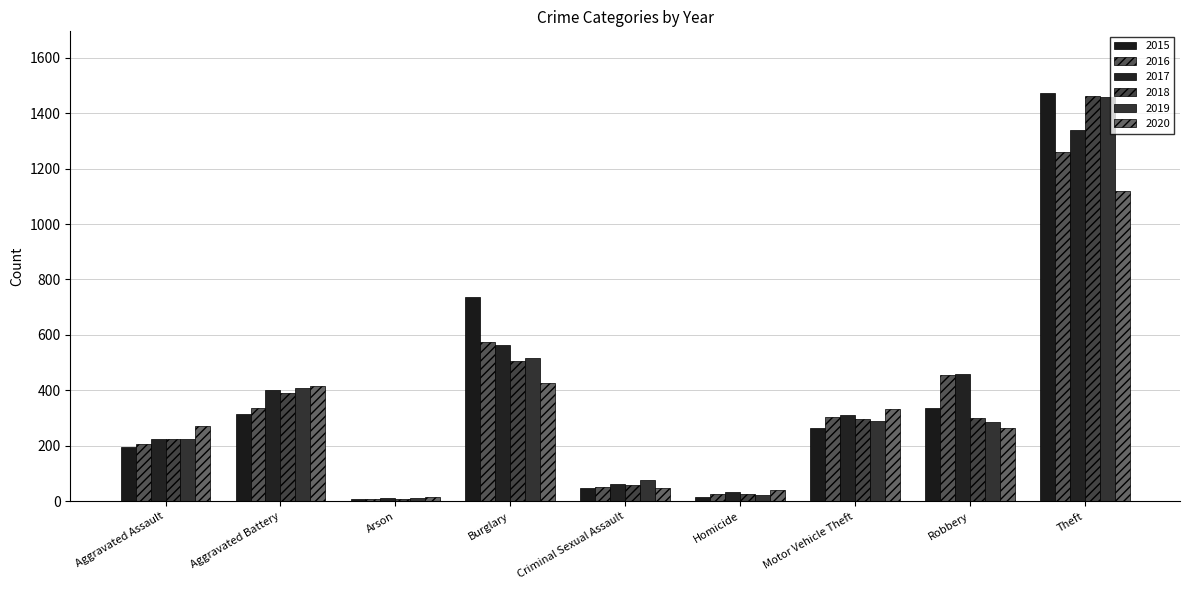

Which series changed the most between Aggravated Assault and Motor Vehicle Theft?

2016